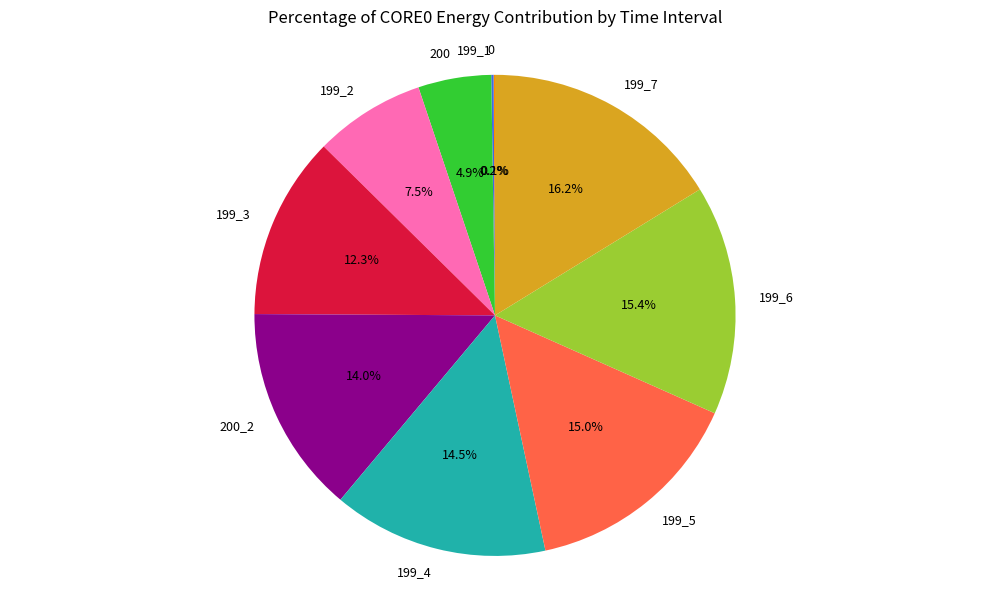

Is 199_5 the majority of the pie?

No